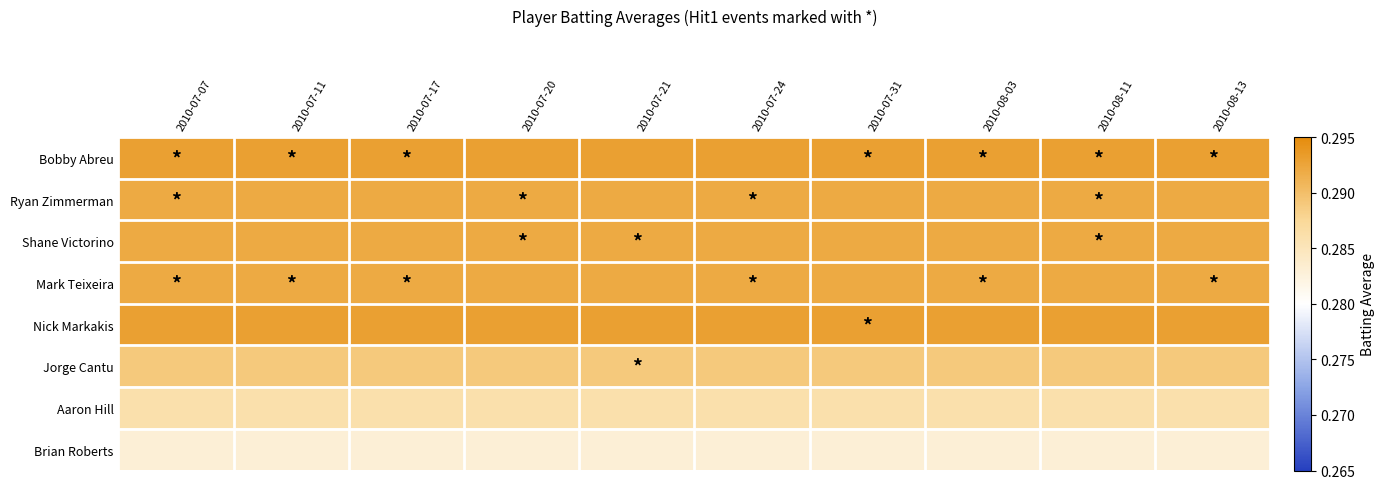

Reading left to right, transcribe all the data shown in this chart.

Bobby Abreu: 2010-07-07=0.3	2010-07-11=0.3	2010-07-17=0.3	2010-07-20=0.3	2010-07-21=0.3	2010-07-24=0.3	2010-07-31=0.3	2010-08-03=0.3	2010-08-11=0.3	2010-08-13=0.3
Ryan Zimmerman: 2010-07-07=0.3	2010-07-11=0.3	2010-07-17=0.3	2010-07-20=0.3	2010-07-21=0.3	2010-07-24=0.3	2010-07-31=0.3	2010-08-03=0.3	2010-08-11=0.3	2010-08-13=0.3
Shane Victorino: 2010-07-07=0.3	2010-07-11=0.3	2010-07-17=0.3	2010-07-20=0.3	2010-07-21=0.3	2010-07-24=0.3	2010-07-31=0.3	2010-08-03=0.3	2010-08-11=0.3	2010-08-13=0.3
Mark Teixeira: 2010-07-07=0.3	2010-07-11=0.3	2010-07-17=0.3	2010-07-20=0.3	2010-07-21=0.3	2010-07-24=0.3	2010-07-31=0.3	2010-08-03=0.3	2010-08-11=0.3	2010-08-13=0.3
Nick Markakis: 2010-07-07=0.3	2010-07-11=0.3	2010-07-17=0.3	2010-07-20=0.3	2010-07-21=0.3	2010-07-24=0.3	2010-07-31=0.3	2010-08-03=0.3	2010-08-11=0.3	2010-08-13=0.3
Jorge Cantu: 2010-07-07=0.3	2010-07-11=0.3	2010-07-17=0.3	2010-07-20=0.3	2010-07-21=0.3	2010-07-24=0.3	2010-07-31=0.3	2010-08-03=0.3	2010-08-11=0.3	2010-08-13=0.3
Aaron Hill: 2010-07-07=0.3	2010-07-11=0.3	2010-07-17=0.3	2010-07-20=0.3	2010-07-21=0.3	2010-07-24=0.3	2010-07-31=0.3	2010-08-03=0.3	2010-08-11=0.3	2010-08-13=0.3
Brian Roberts: 2010-07-07=0.3	2010-07-11=0.3	2010-07-17=0.3	2010-07-20=0.3	2010-07-21=0.3	2010-07-24=0.3	2010-07-31=0.3	2010-08-03=0.3	2010-08-11=0.3	2010-08-13=0.3